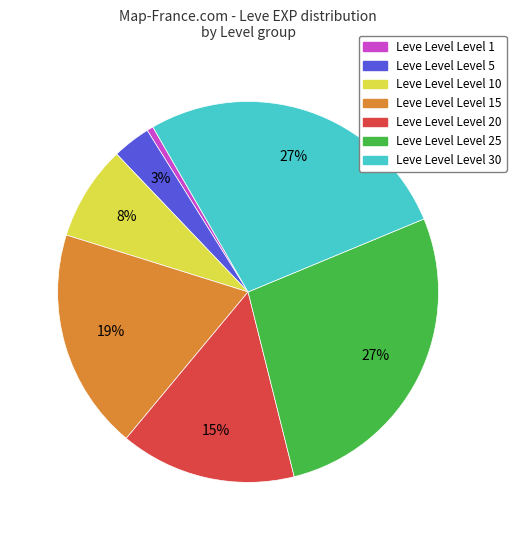

Is there any slice that represents more than half of the pie?

No